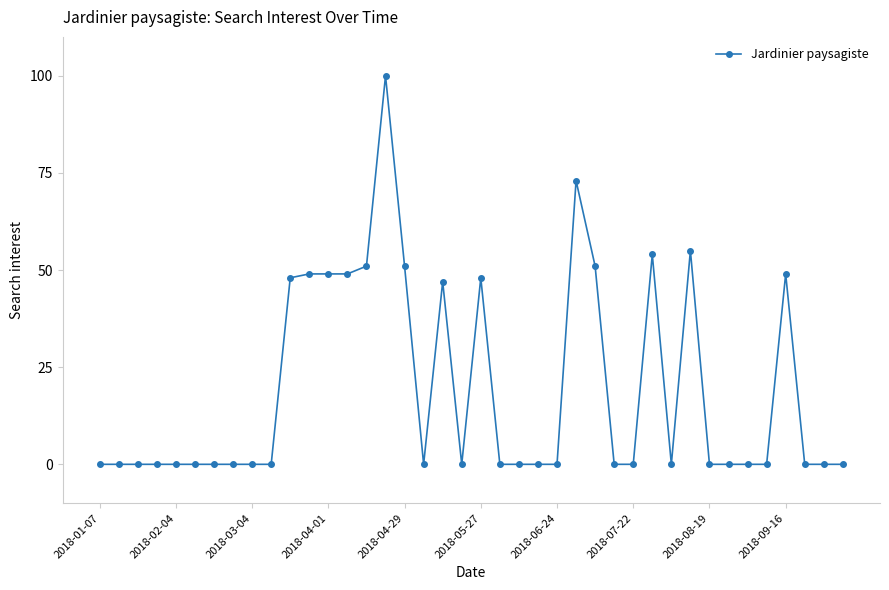

True or false: the data has more than 0 interior local peaks.

True